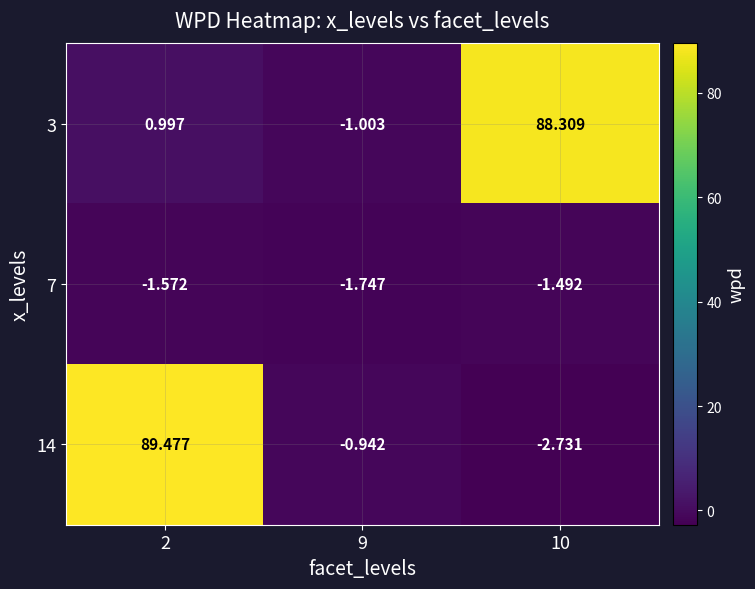

Which series has the largest range (max minus min)?

14